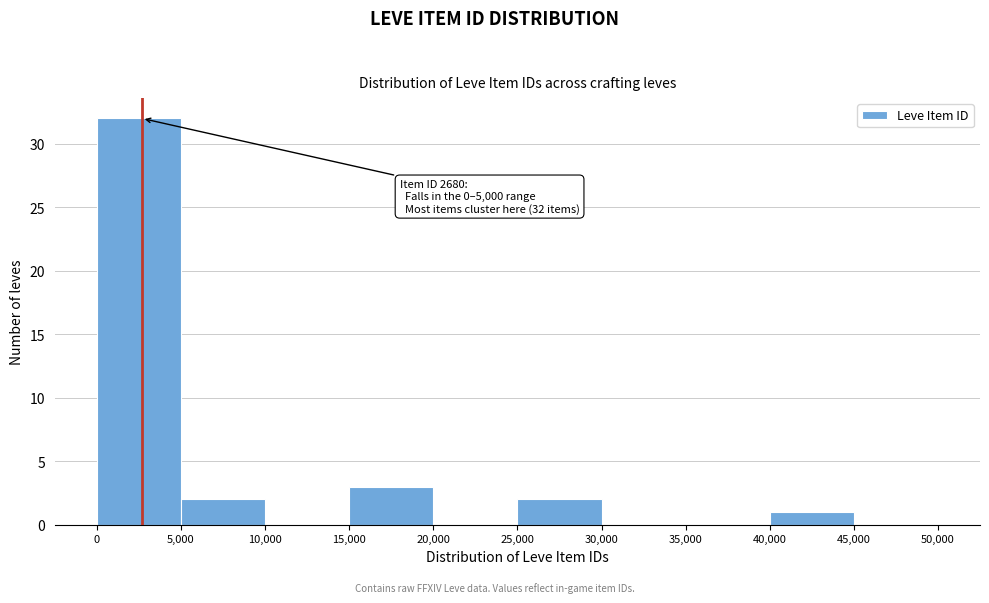

Over which range of the x-axis is the bar tallest?

0 to 5,000